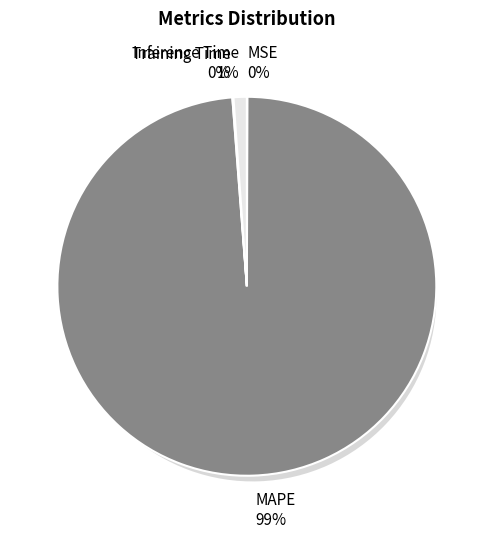

What percentage do Training Time and MAPE together represent?

98.8%